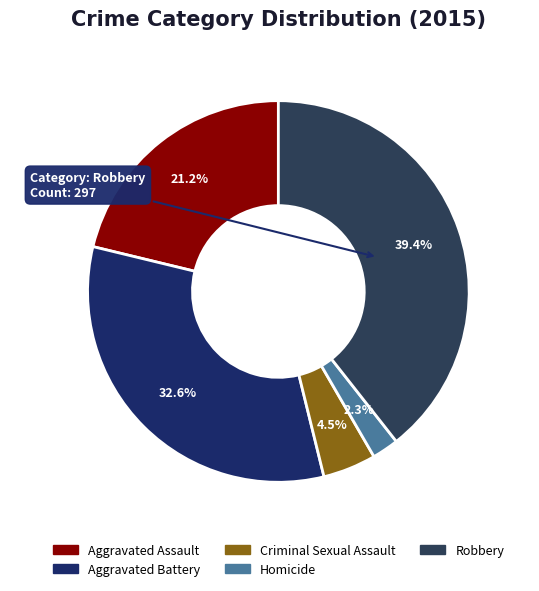

To the nearest percent, what is the average slice percentage?

20%